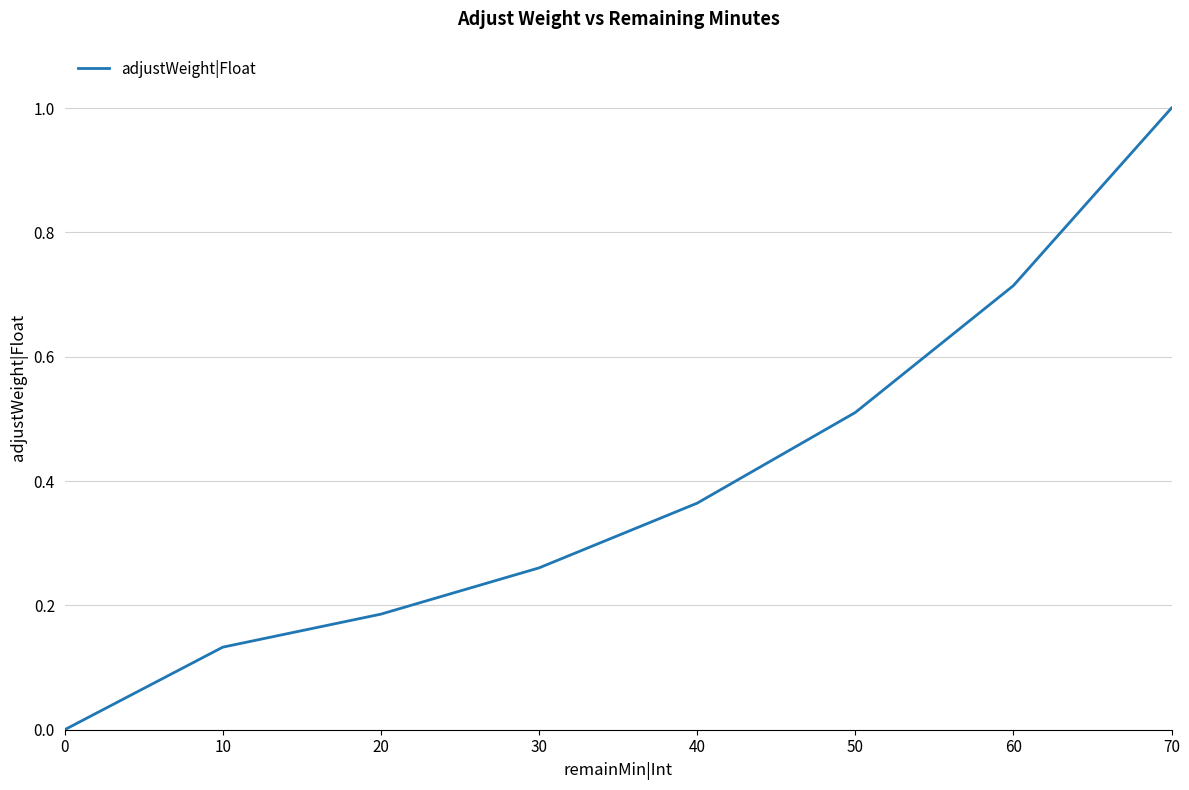

Reading left to right, transcribe all the data shown in this chart.

70=1.0	60=0.7	50=0.5	40=0.4	30=0.3	20=0.2	10=0.1	0=0.0